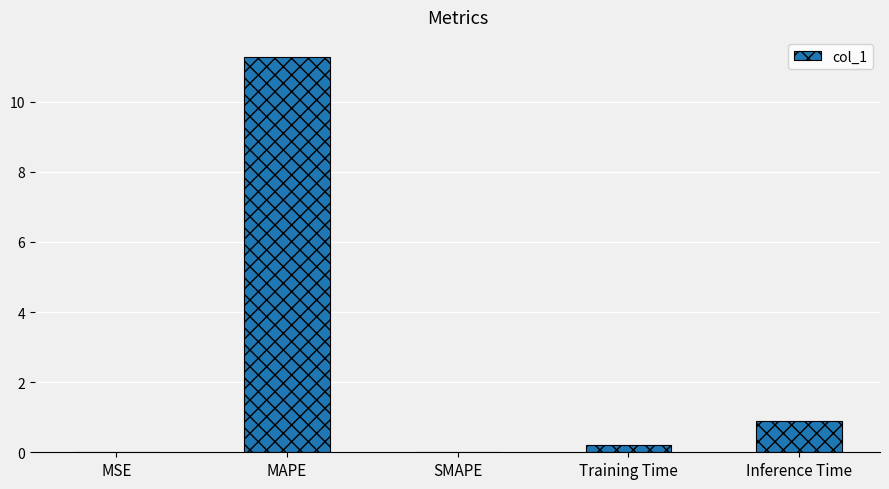

What value does the data have at Inference Time?

0.9